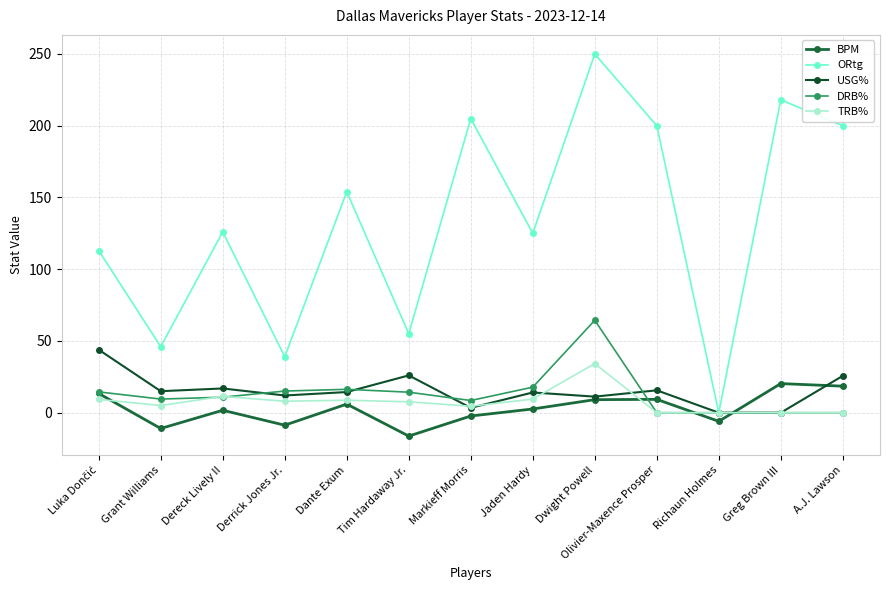

How many lines are shown in the chart?

5